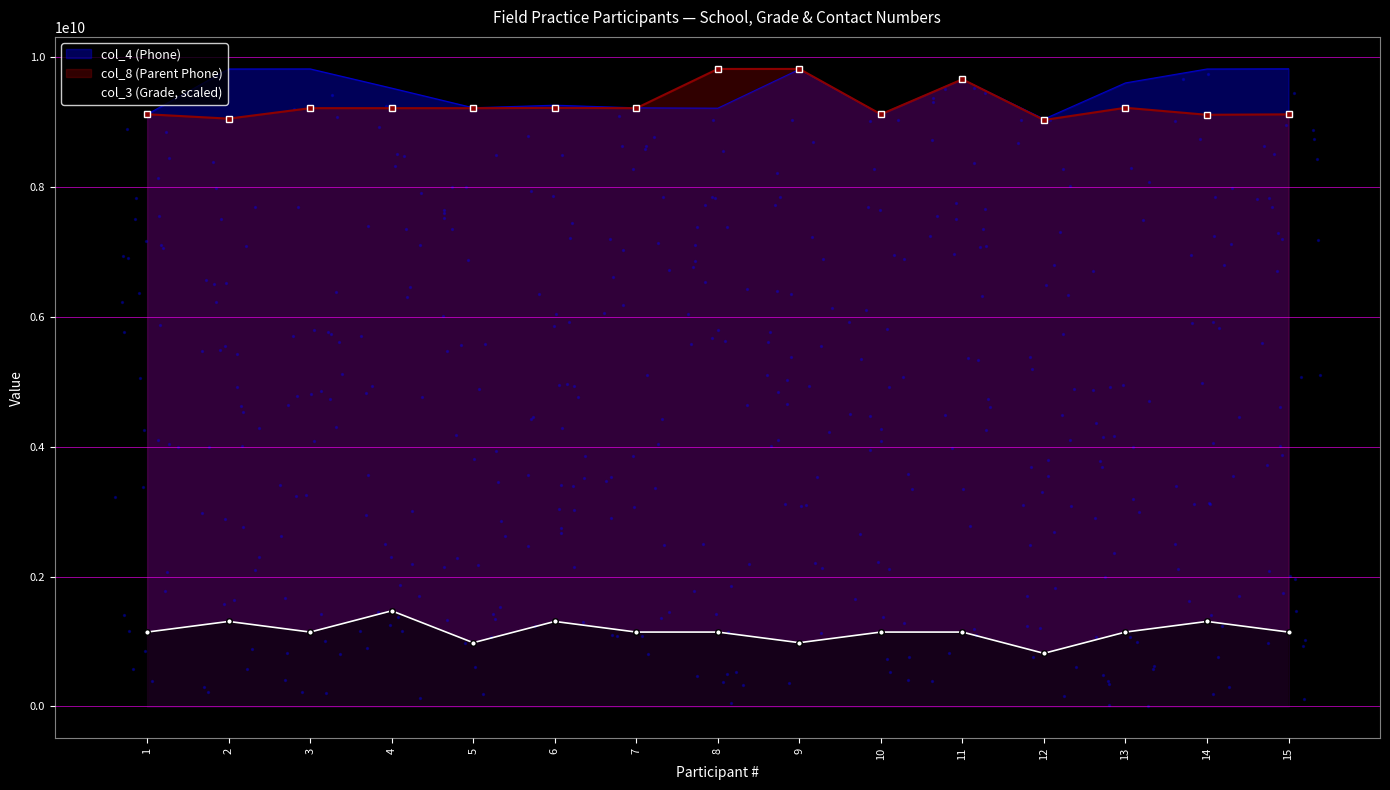

Which series contains the highest Y value?

col_4 (Phone)